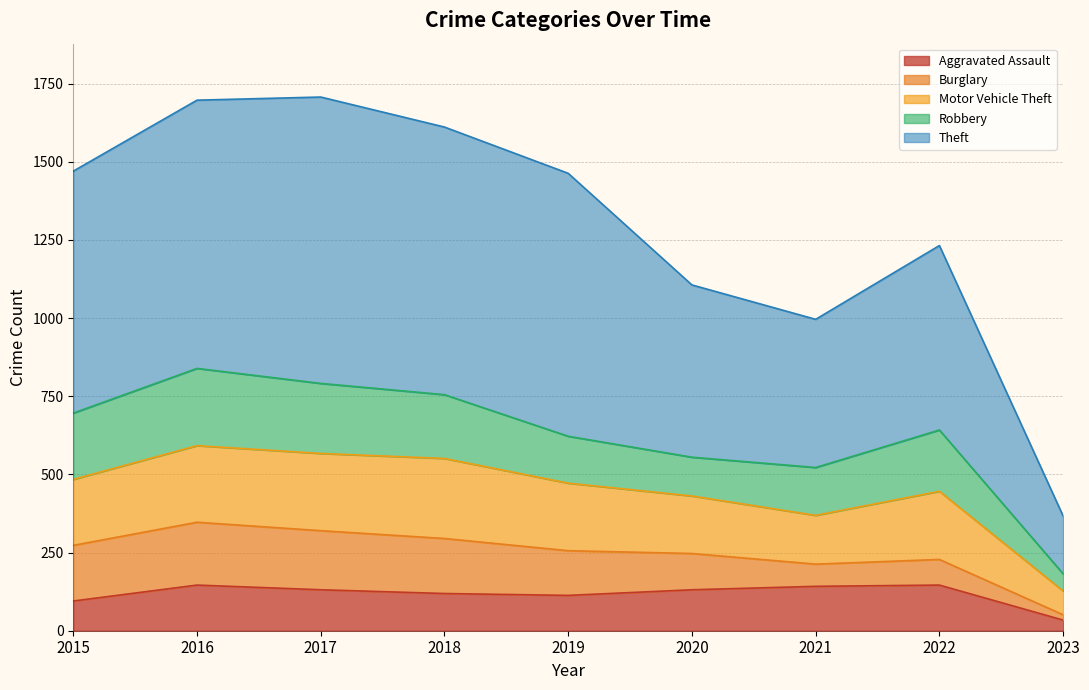

What is the average value of the Burglary series?

130